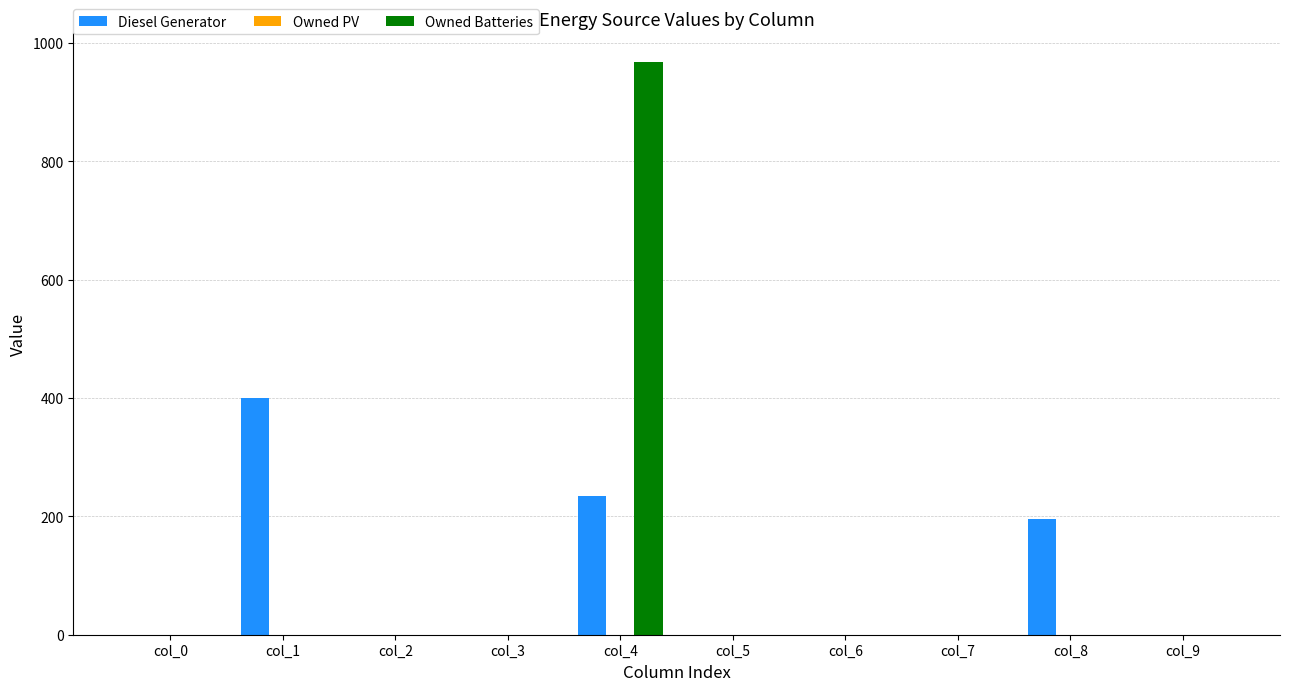

At which category does the chart reach its peak across all series?

col_4